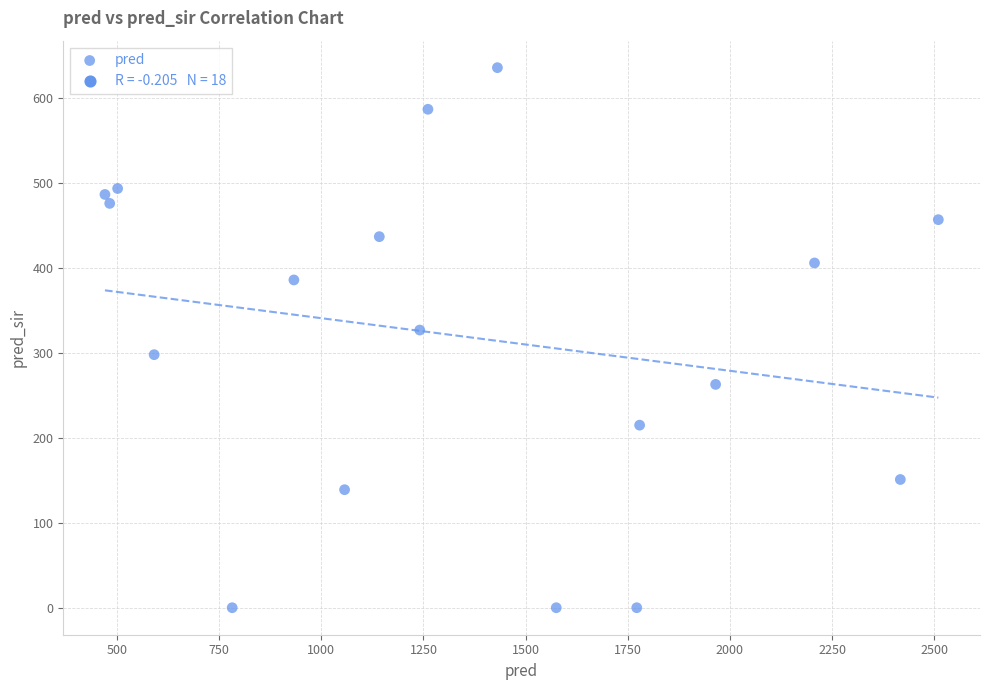

What is the range of Y values (max minus min)?

636.0